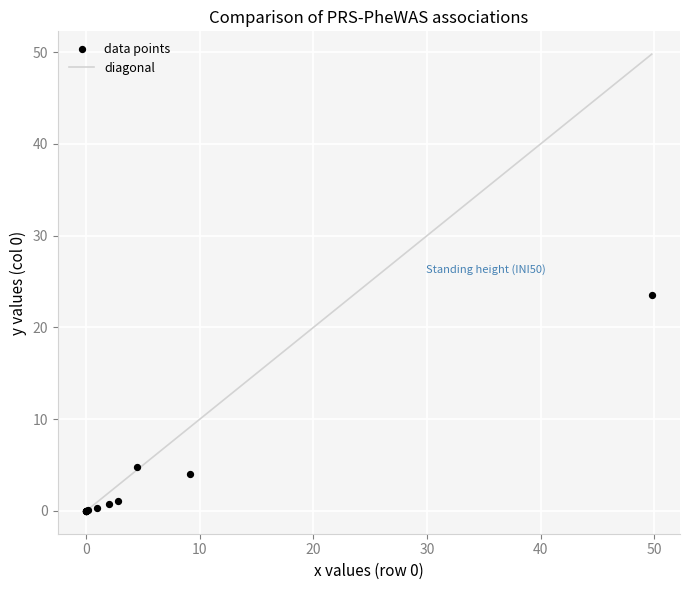

What Y value in the scatter plot is closest to 11?

4.7